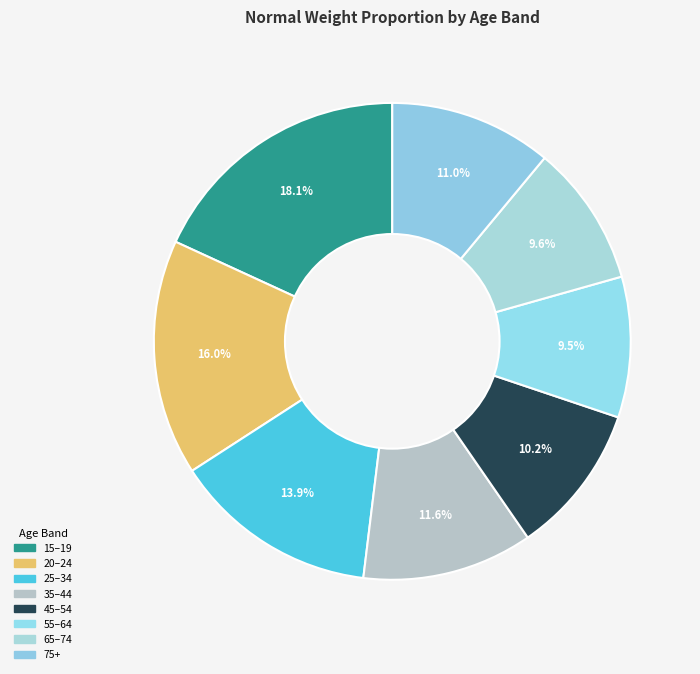

Does any single category account for the majority?

No